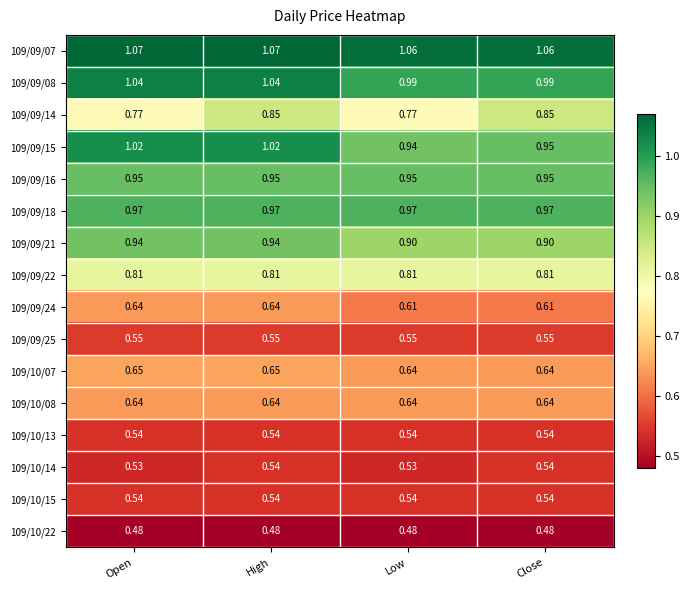

How many data points does each series have?

4